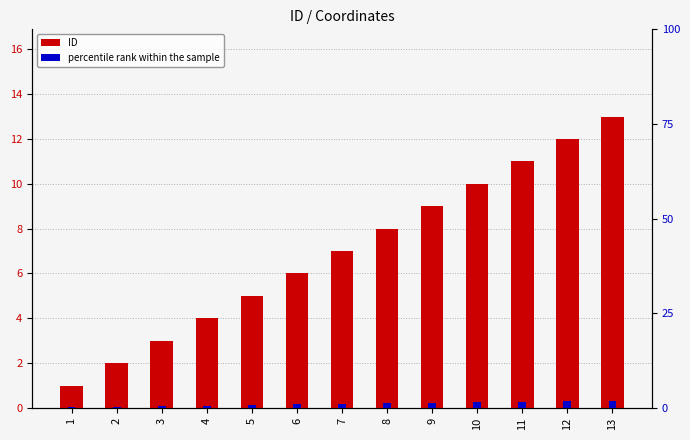

What is the sum of the ID values at 1 and 7?

8.0